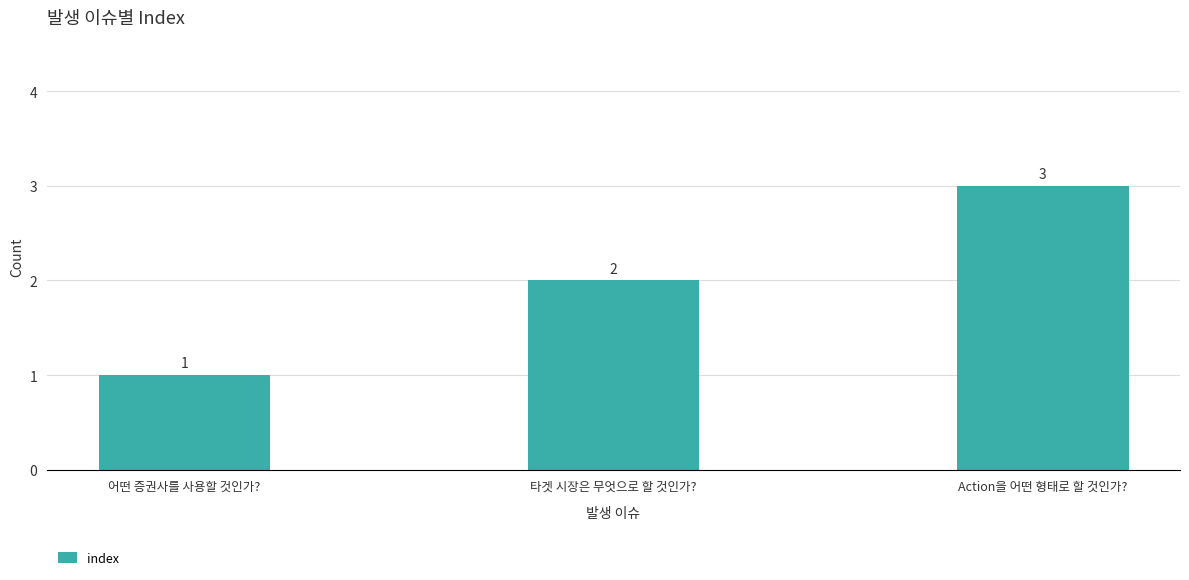

Rank the categories by value from lowest to highest.

어떤 증권사를 사용할 것인가?, 타겟 시장은 무엇으로 할 것인가?, Action을 어떤 형태로 할 것인가?